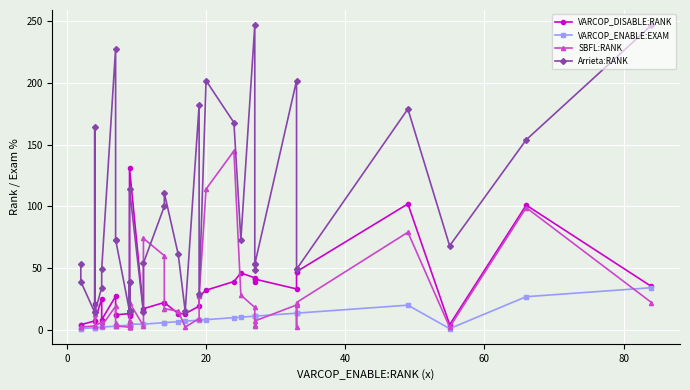

What is the value of the SBFL:RANK point at the 6th from the left?

6.0